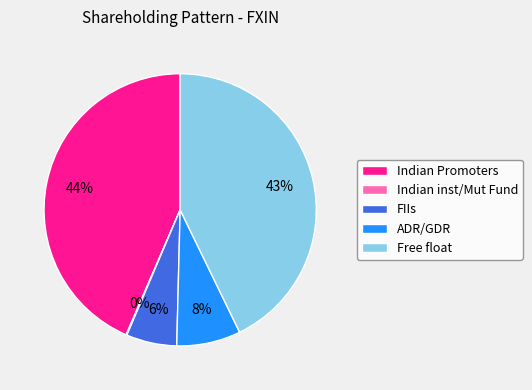

Which slice is the largest?

Indian Promoters